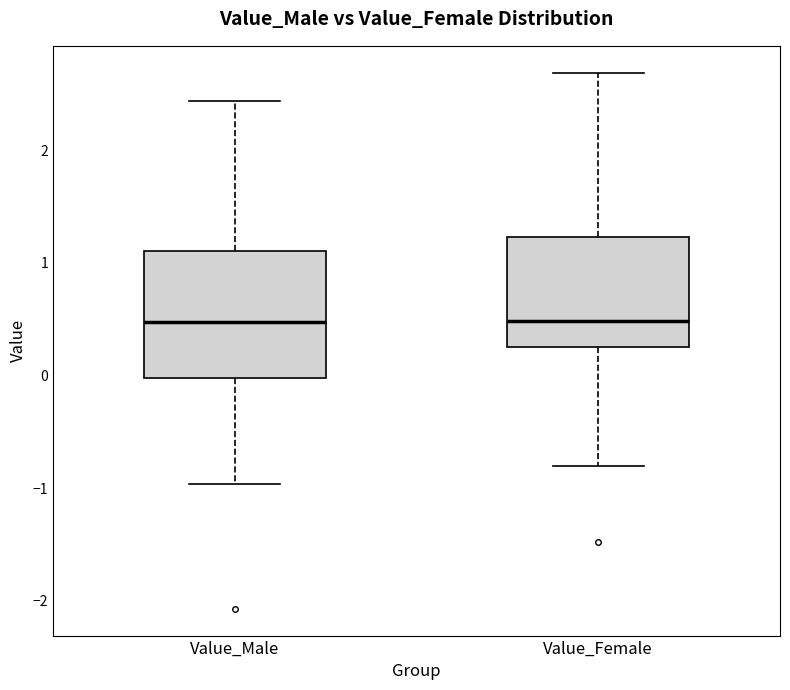

Reading left to right, transcribe this box plot: for each box, give where its median line is, the range the box spans, and where its two whiskers end, as read against the y-axis. The values are not printed on the chart, so give them approximately, as read against the axis.

Value_Male: median 0.5, box 0.0 to 1.1, whiskers -1.0 to 2.4
Value_Female: median 0.5, box 0.3 to 1.2, whiskers -0.8 to 2.7